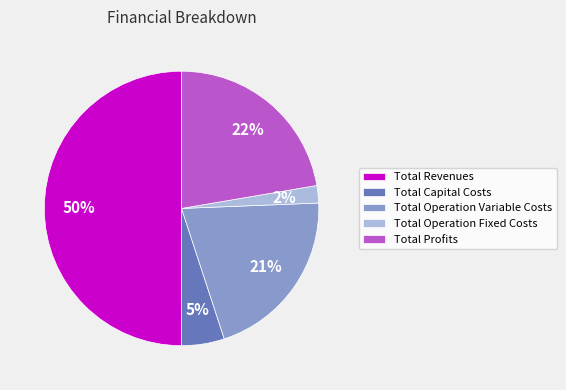

Which category has the biggest portion of the pie?

Total Revenues